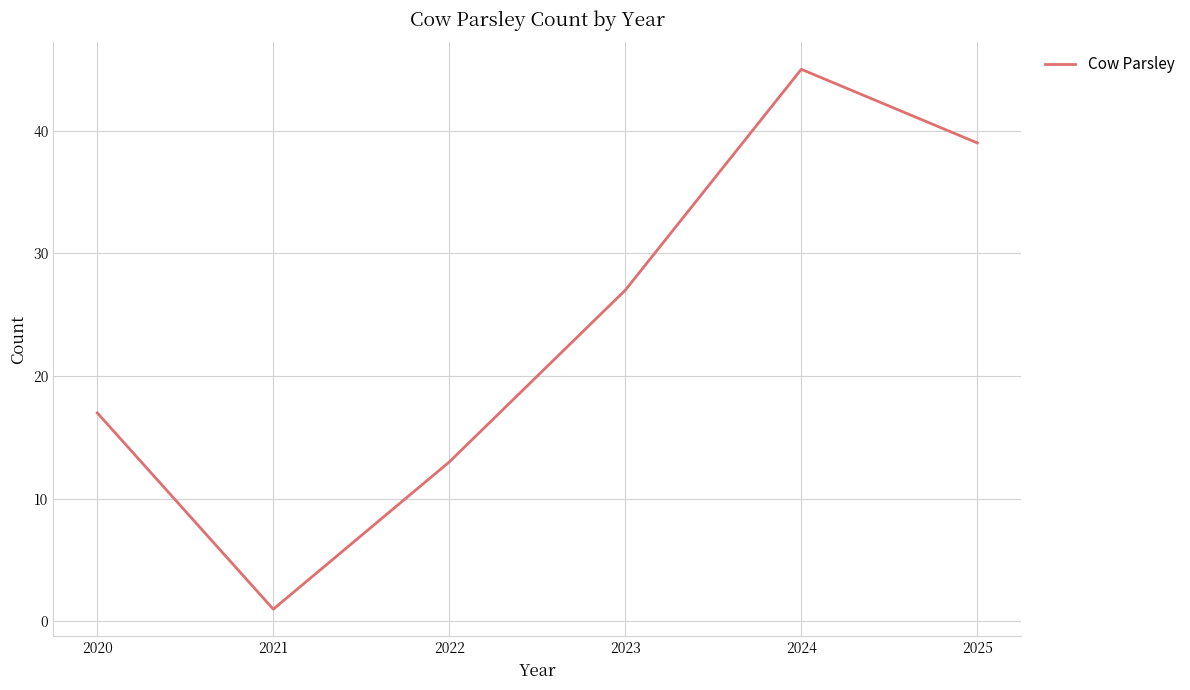

Count the number of categories in the chart.

6